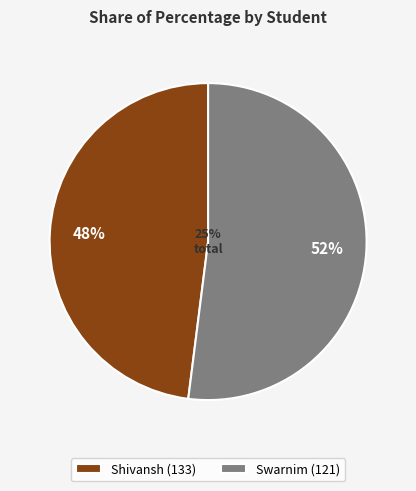

Combined, do 121 and 133 account for over 50%?

Yes